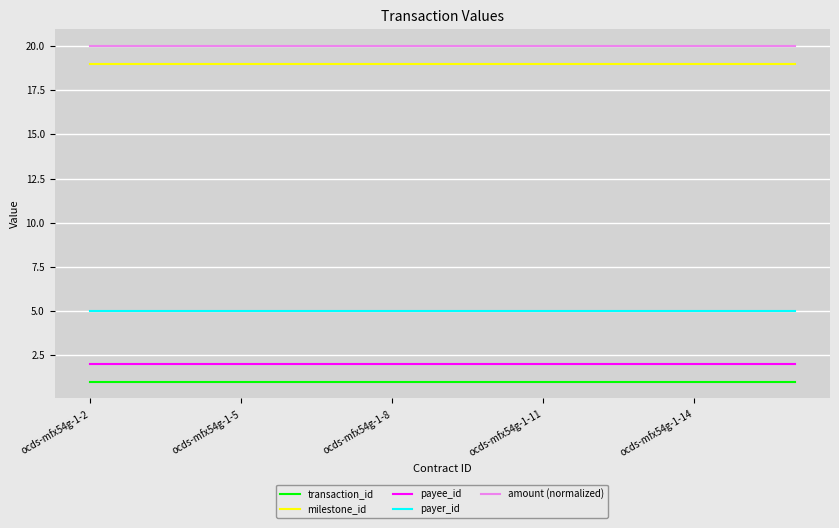

Reading left to right, what are all the values shown in this chart?

transaction_id: 1	1	1	1	1	1	1	1	1	1	1	1	1	1	1
milestone_id: 19	19	19	19	19	19	19	19	19	19	19	19	19	19	19
payee_id: 2	2	2	2	2	2	2	2	2	2	2	2	2	2	2
payer_id: 5	5	5	5	5	5	5	5	5	5	5	5	5	5	5
amount (normalized): 20	20	20	20	20	20	20	20	20	20	20	20	20	20	20